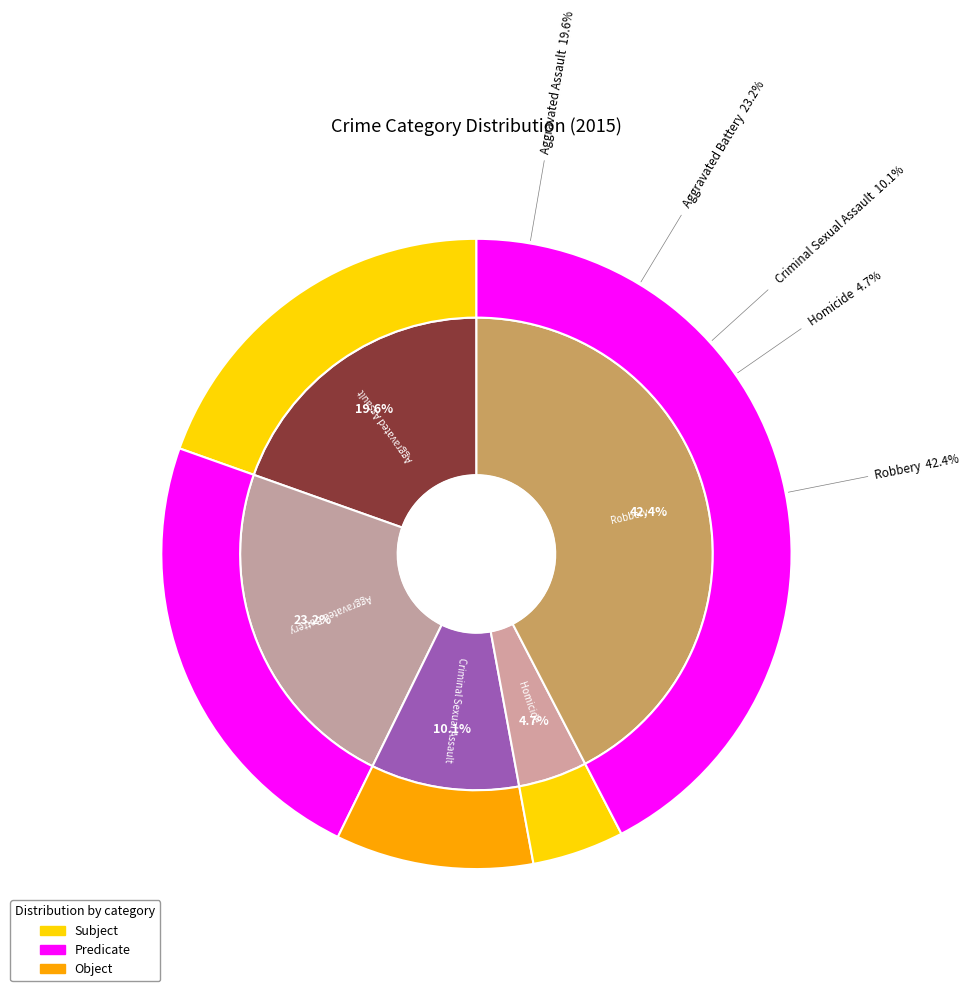

How many slices are in this pie chart?

5